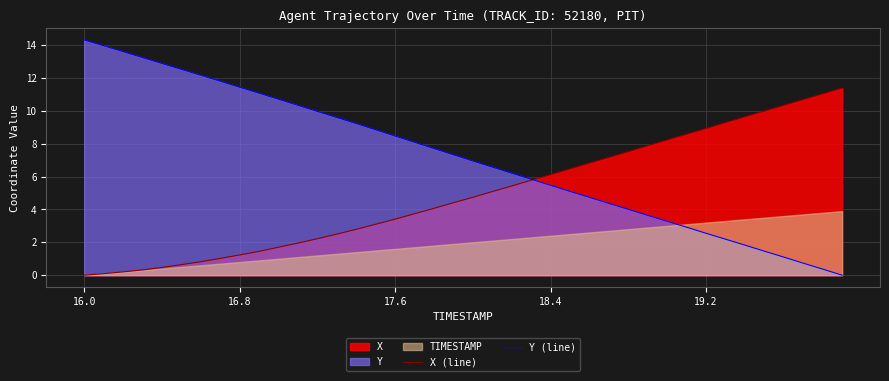

How many positive values does the Y (line) series have?

39